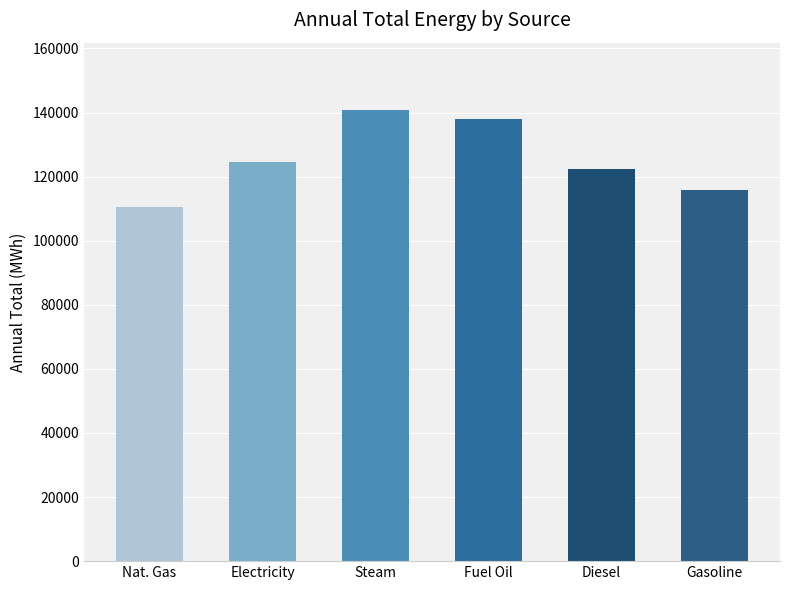

What is the smallest value displayed?

110626.1